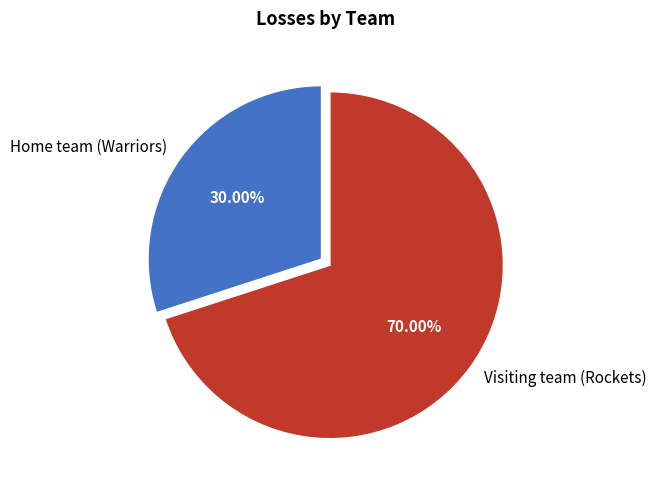

Rank the categories by value from highest to lowest.

Visiting team (Rockets), Home team (Warriors)